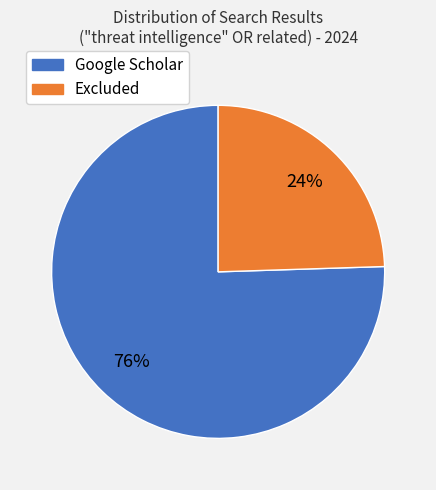

To the nearest percent, what is the average slice percentage?

50%